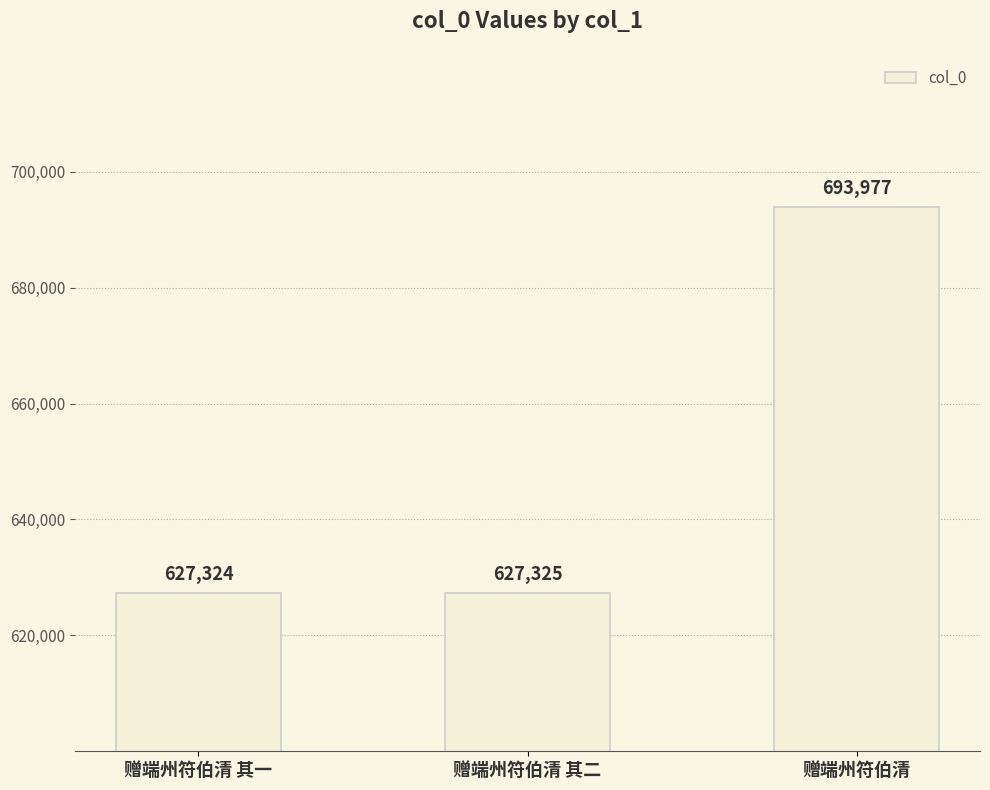

Does the chart contain stacked bars?

No